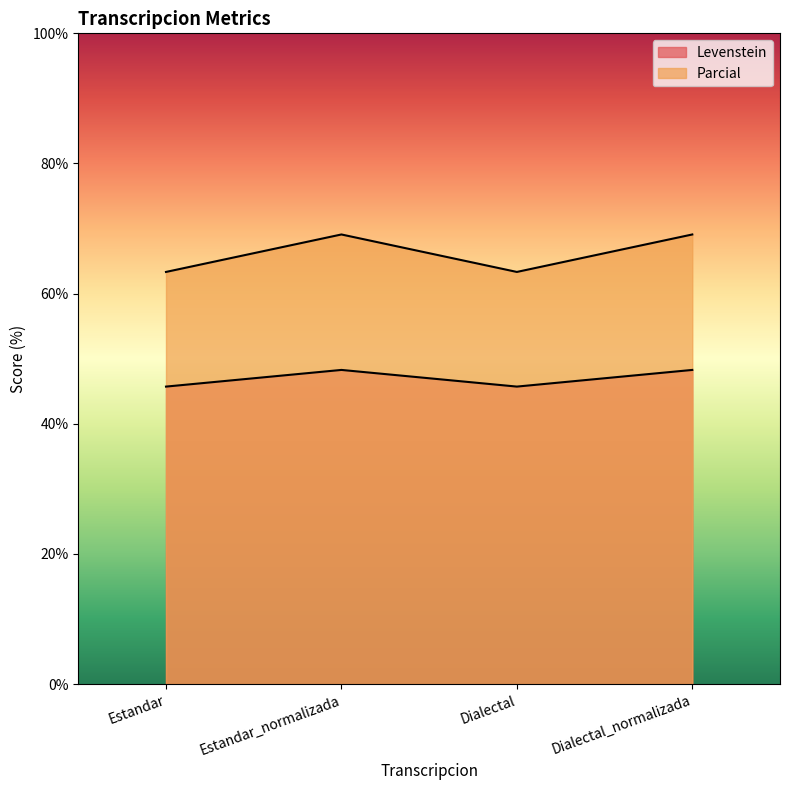

Reading right to left, extract all data points from this chart.

Levenstein: Dialectal_normalizada=69.1	Dialectal=63.3	Estandar_normalizada=69.1	Estandar=63.3
Parcial: Dialectal_normalizada=48.3	Dialectal=45.7	Estandar_normalizada=48.3	Estandar=45.7